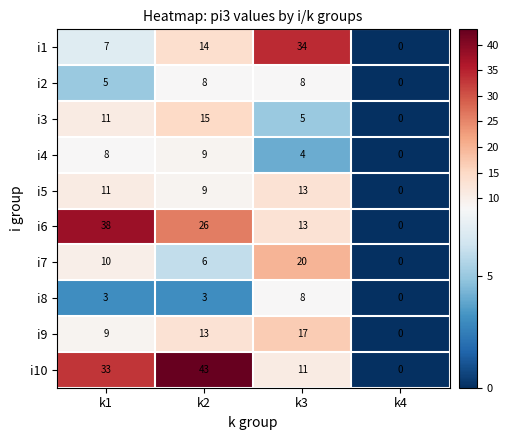

What is the average value of the i9 series?

10